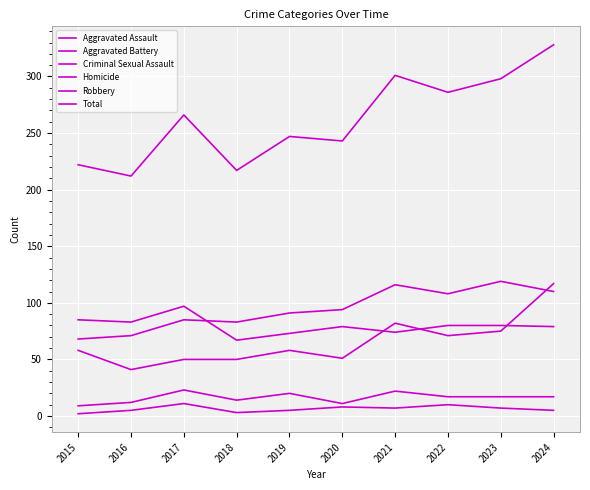

Between 2021 and 2022, which series saw the biggest shift?

Total